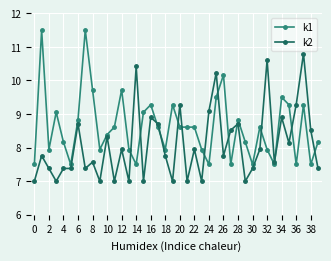

Which series has the largest total across all categories?

k1